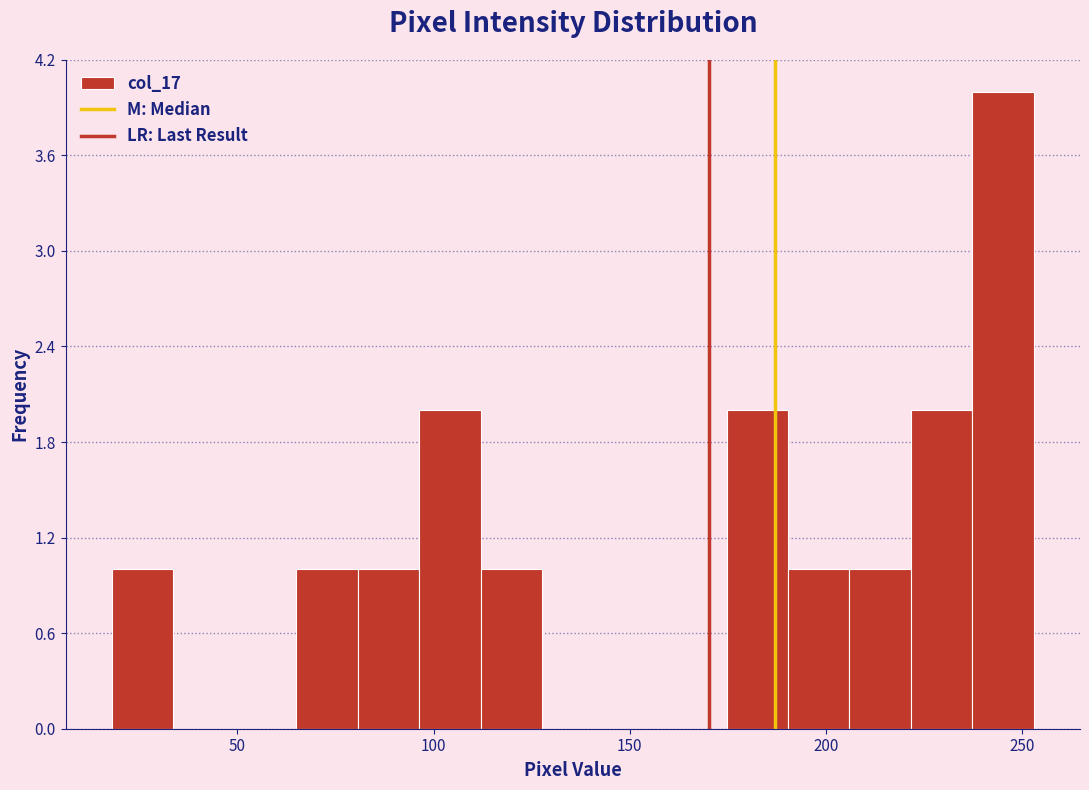

Read against the x-axis, roughly where is the centre of the tallest bar?

245